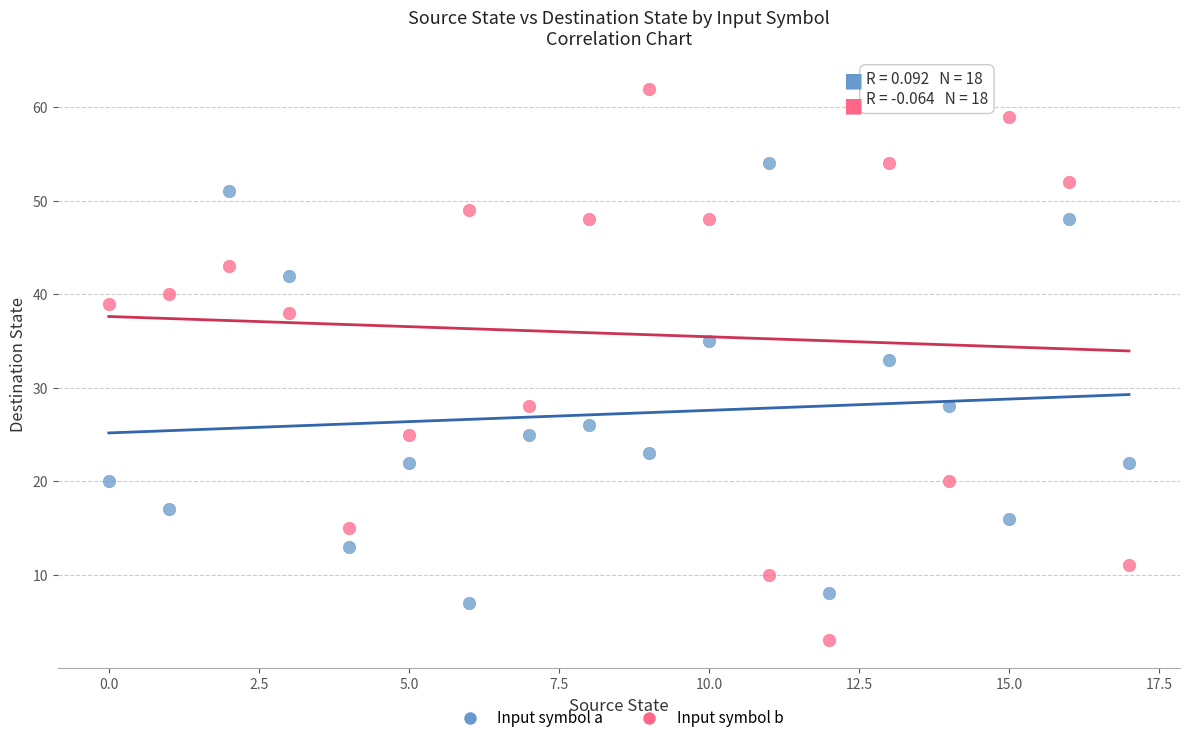

Which series reaches the maximum Y coordinate?

Input symbol b